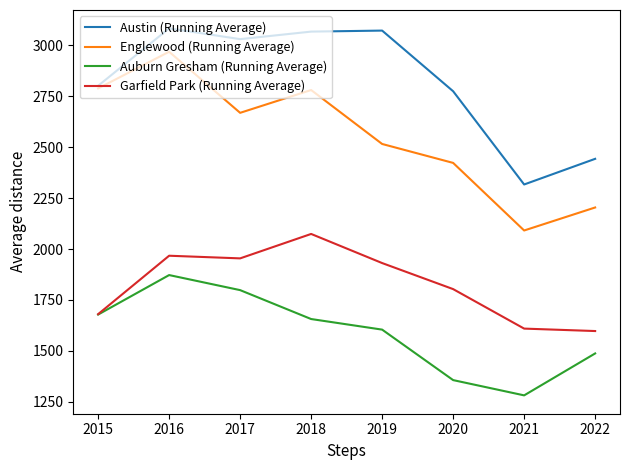

What is the maximum value shown in the chart?

3084